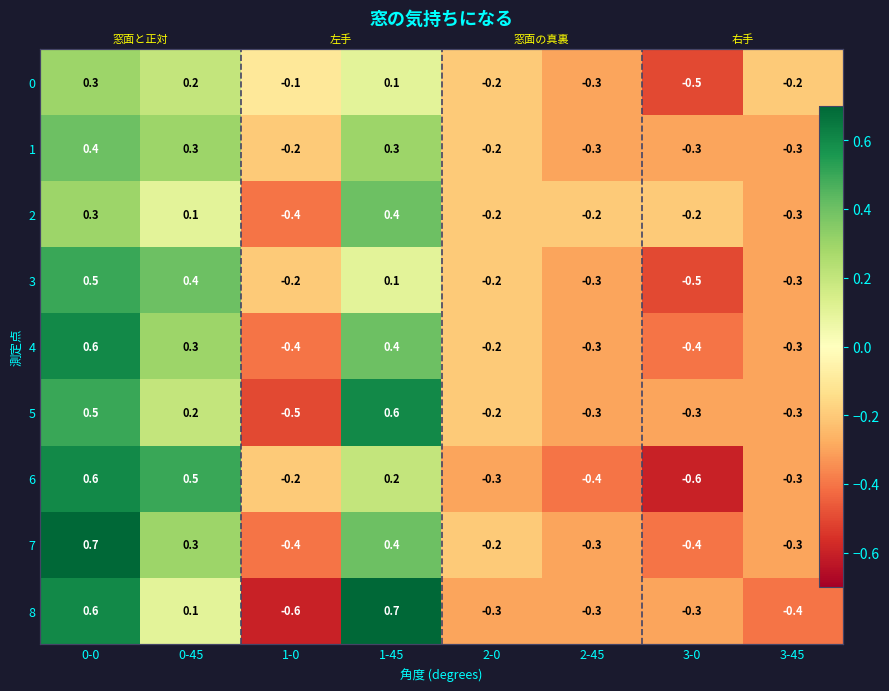

What is the maximum value for 1?

0.4